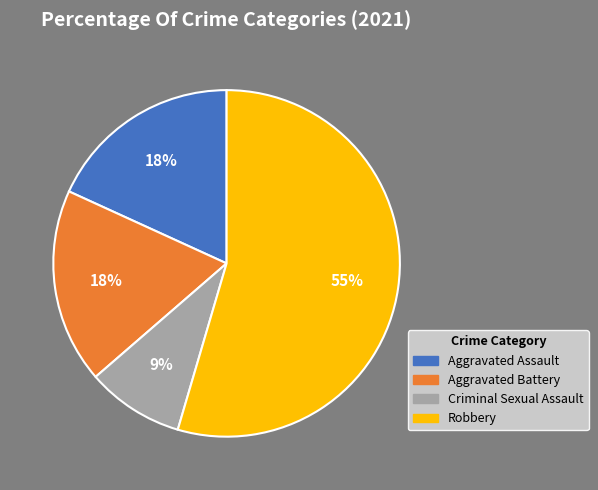

To the nearest percent, what percentage of the pie is Aggravated Battery?

18%